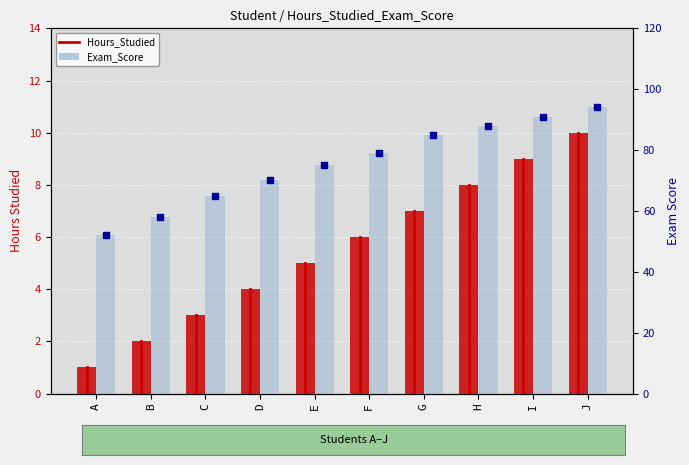

At how many categories does at least one series exceed 30?

10